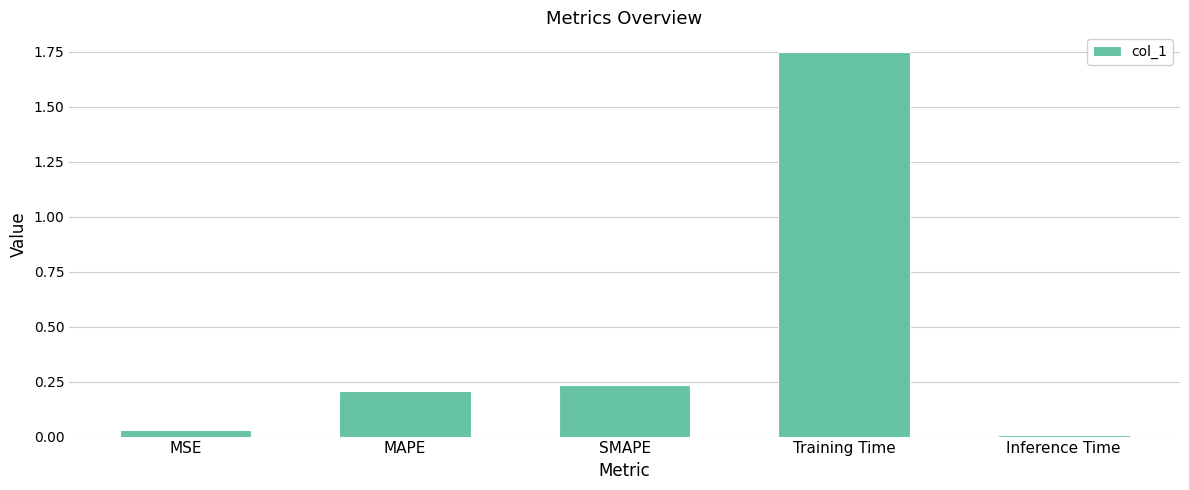

At which category does the chart reach its peak across all series?

Training Time